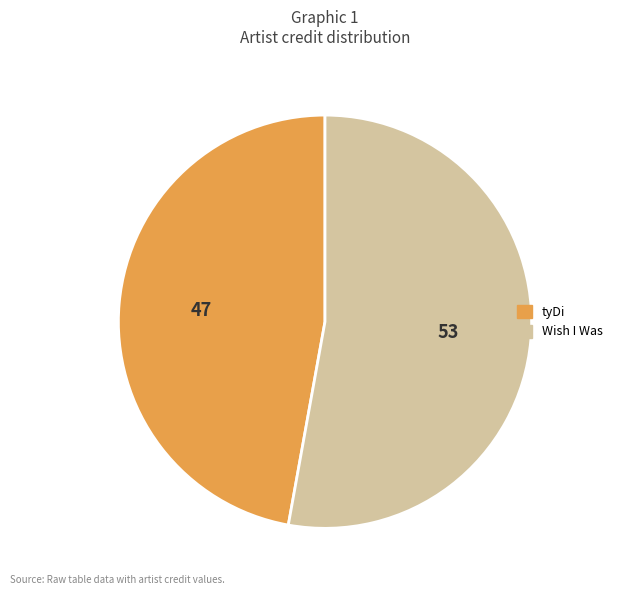

Which category has the smallest portion of the pie?

tyDi